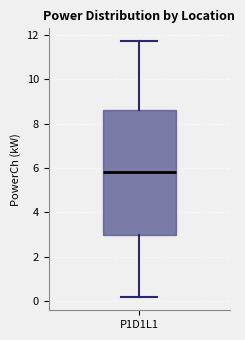

Read this box plot against the y-axis: the position of the median line, the range covered by the box, and the ends of both whiskers. The values are not printed on the chart, so give them approximately, as read against the axis.

median 5.8, box 3.0 to 8.6, whiskers 0.2 to 11.8